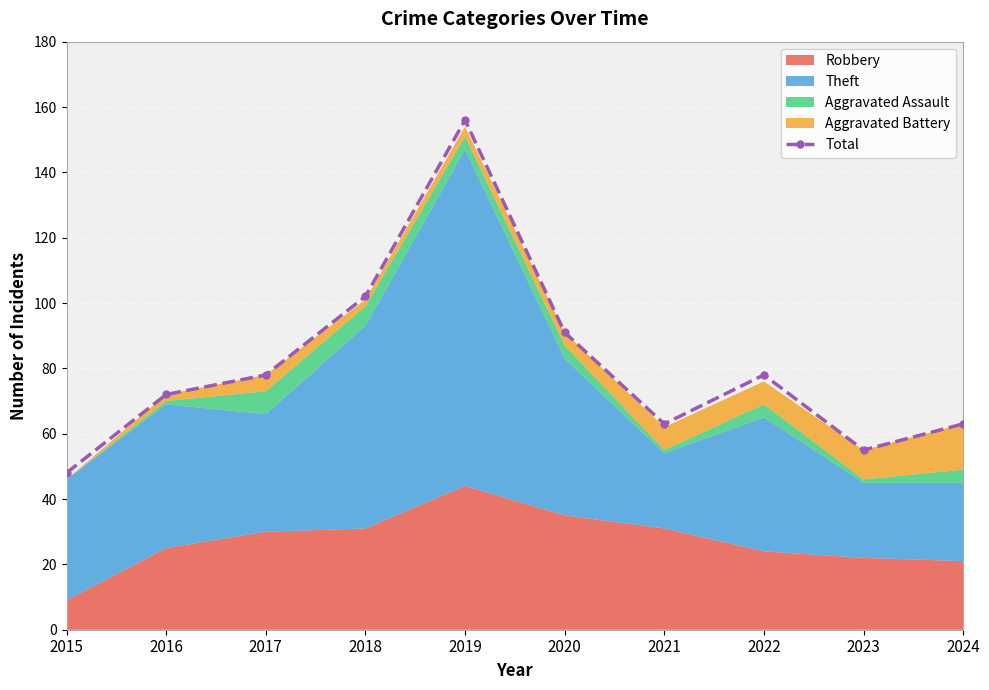

What is the sum of all values?

806